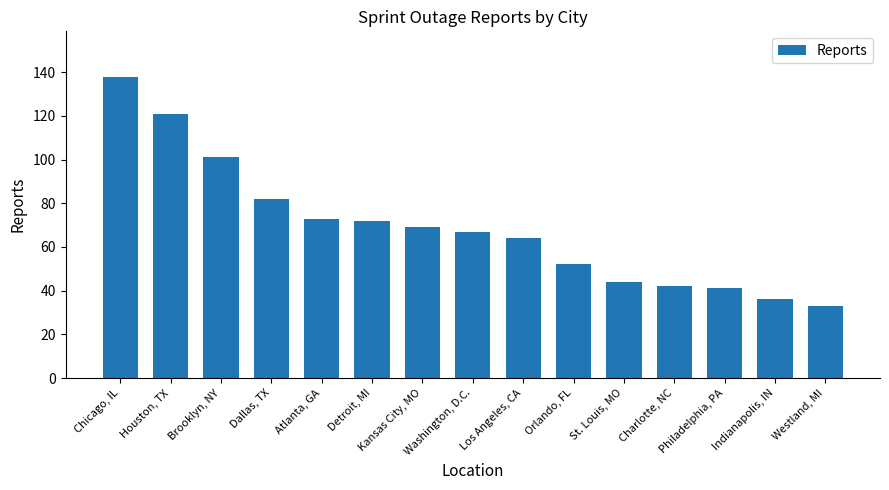

Which has a higher value, Philadelphia, PA or Kansas City, MO?

Kansas City, MO